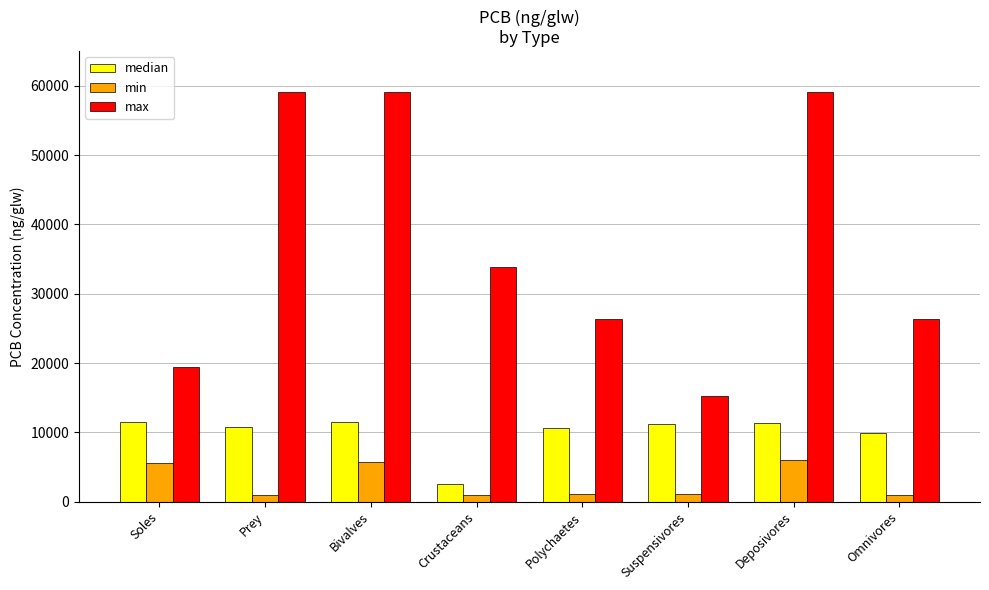

Rank the series by their maximum value, from highest to lowest.

max, median, min